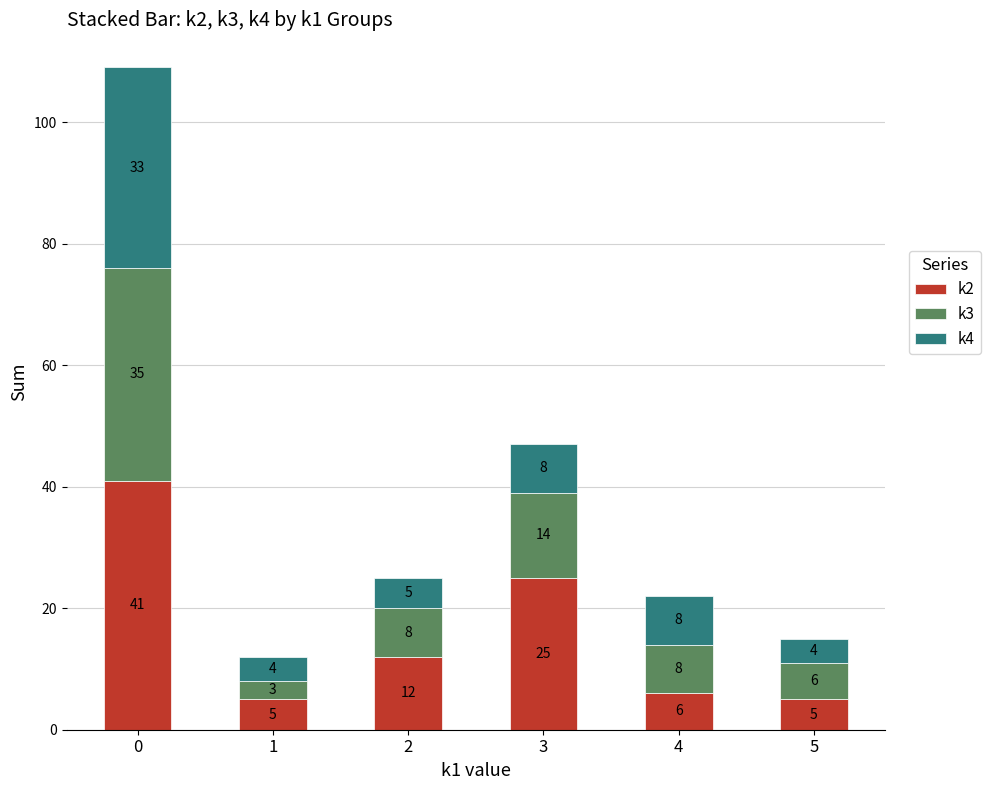

What is the difference between the k2 values at 4 and 3?

19